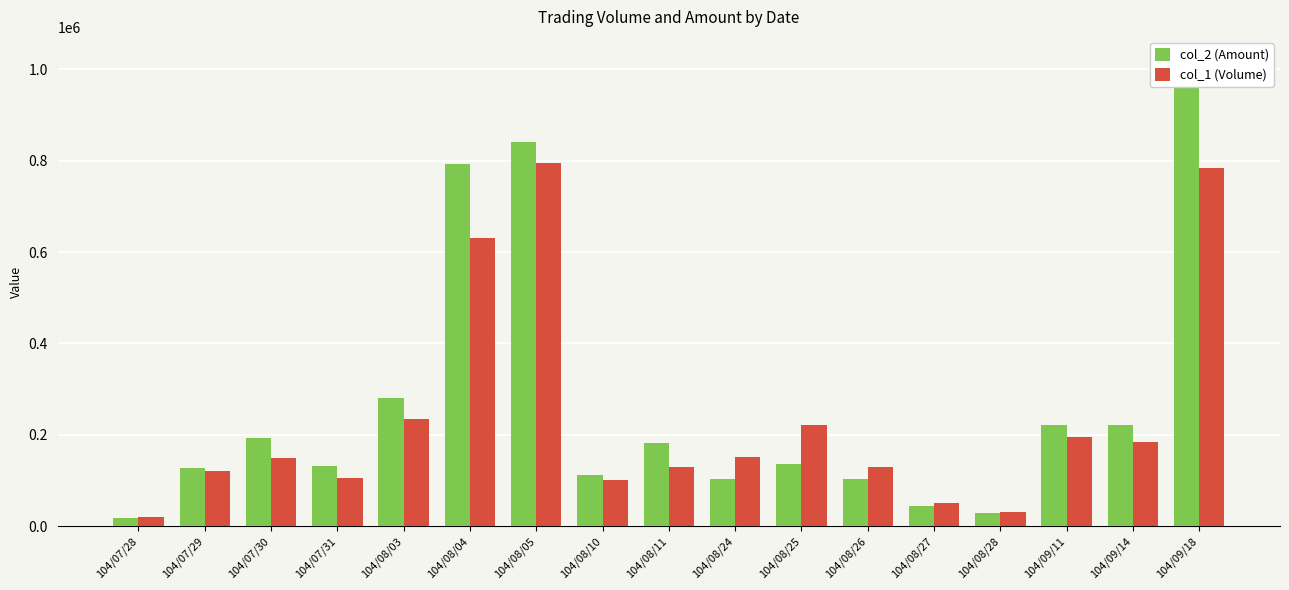

The value of col_1 (Volume) at 104/08/11 is 129000. True or false?

True